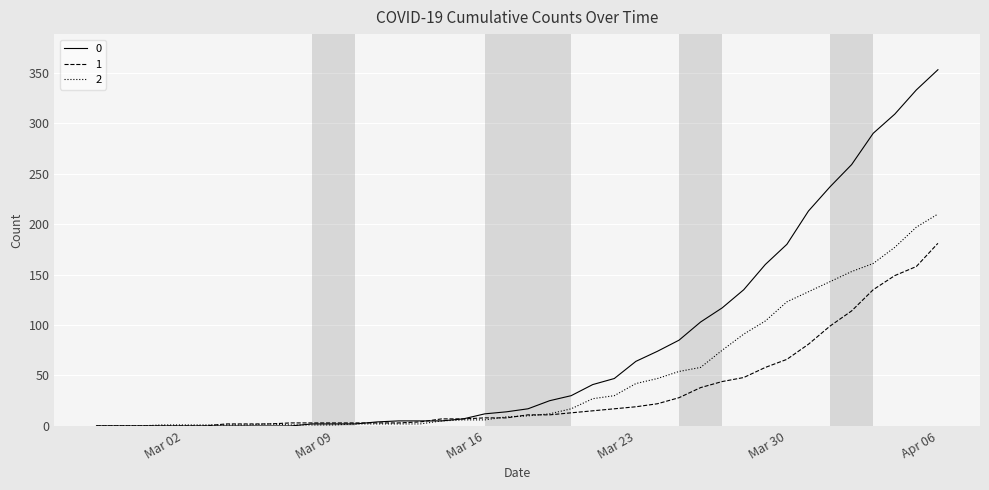

List the series in order of their overall mean, lowest first.

1, 2, 0